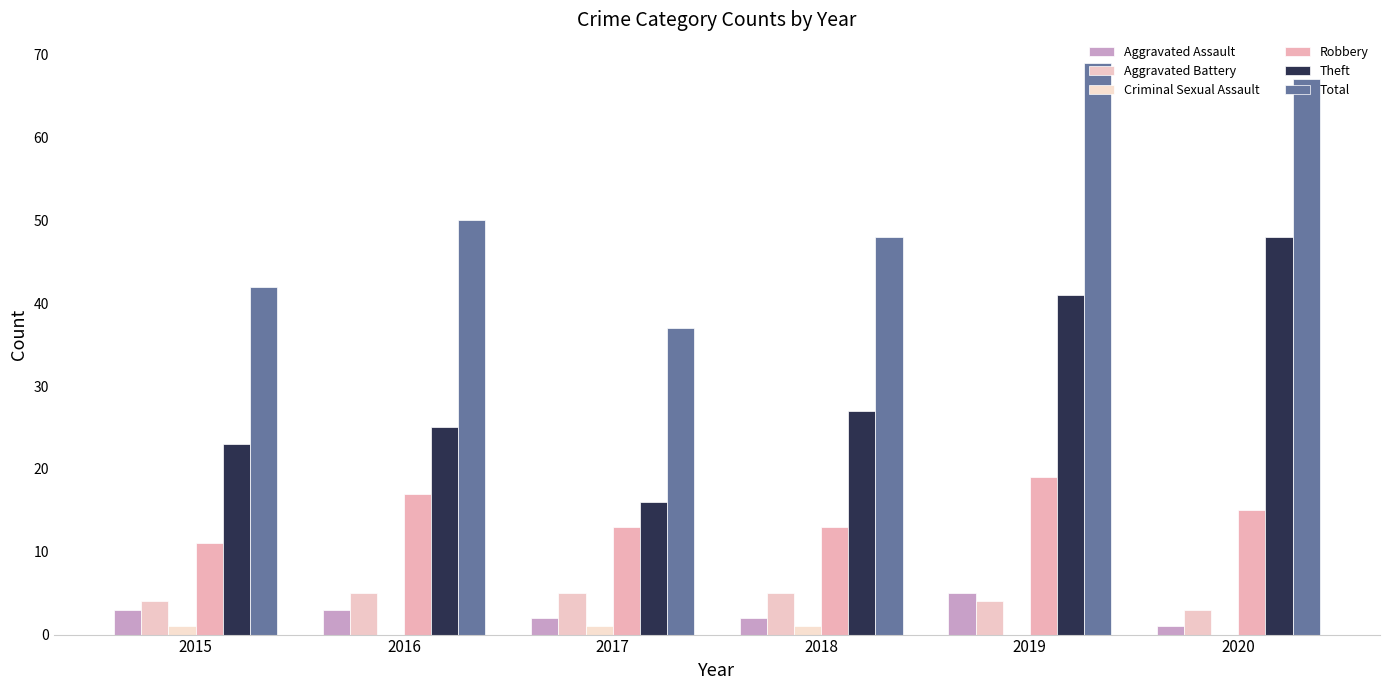

Count the Robbery values in the range 13 to 17.

4